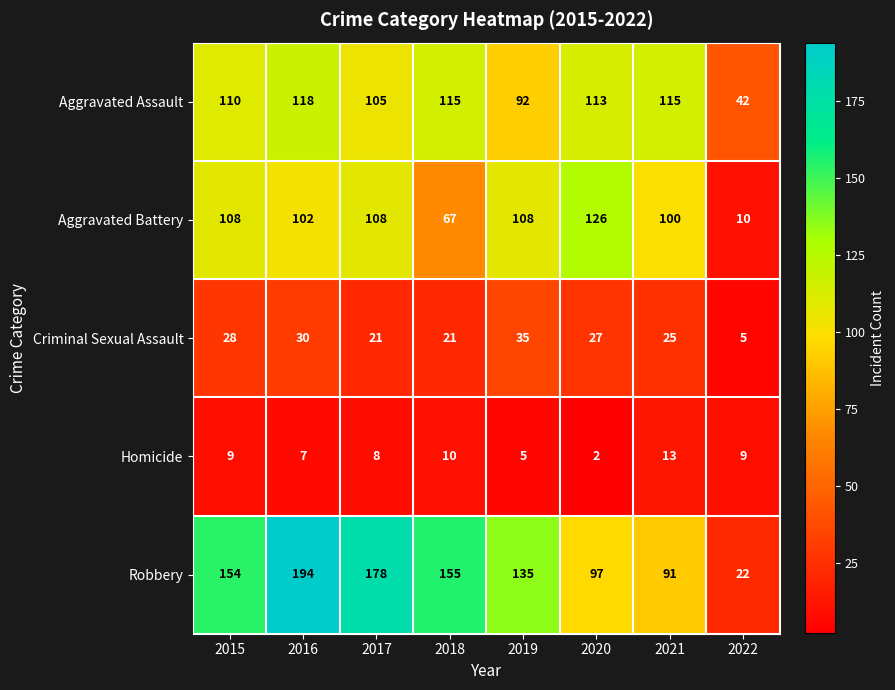

At how many categories does at least one series exceed 69?

7